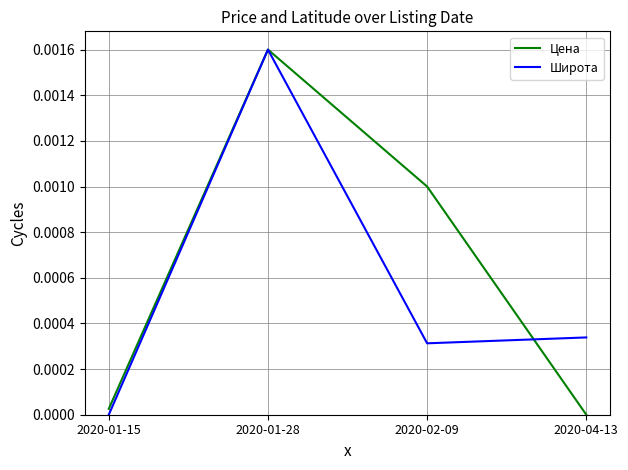

At which label does Широта reach its peak?

2020-01-28